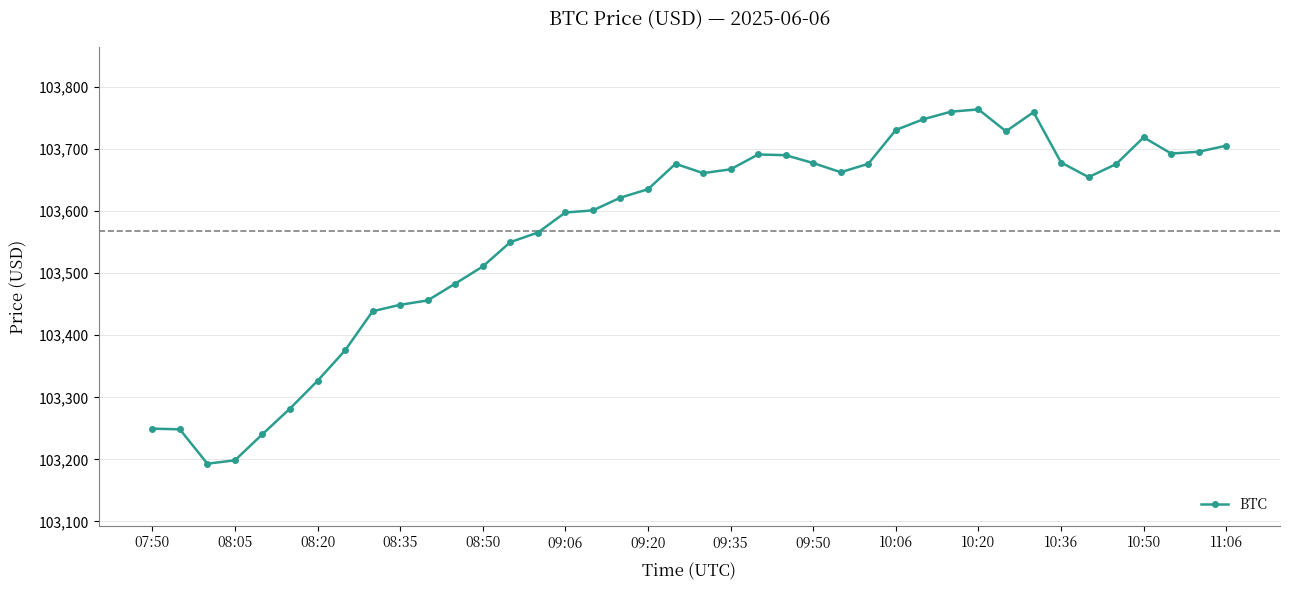

What is the difference between the maximum and second lowest values?

565.4